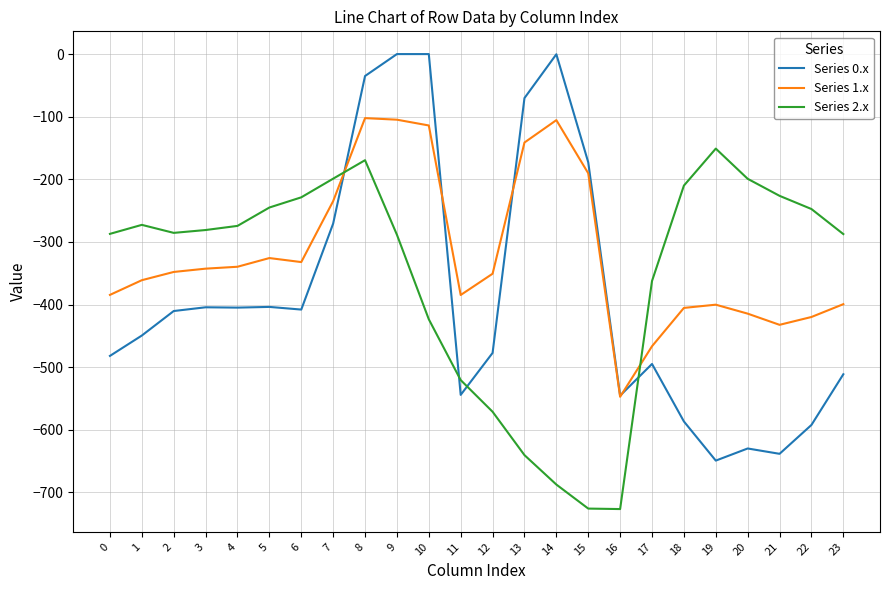

True or false: Series 0.x has more than 0 points higher than both neighbors.

True